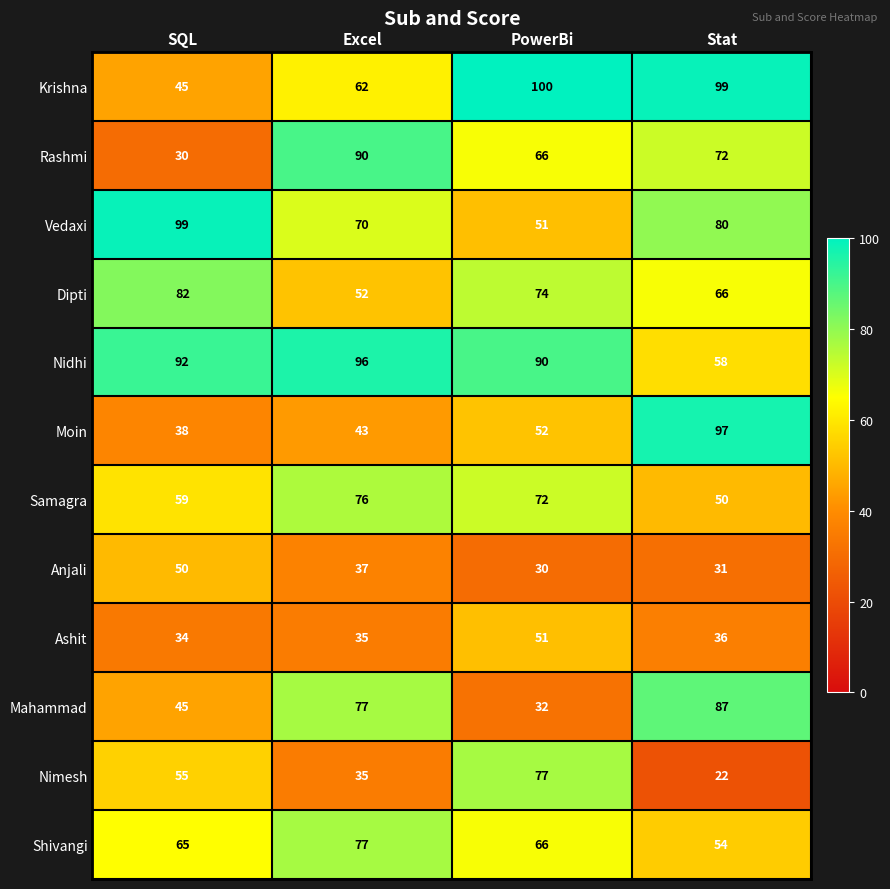

Is the value of Dipti at Excel greater than the value of Ashit at Excel?

Yes